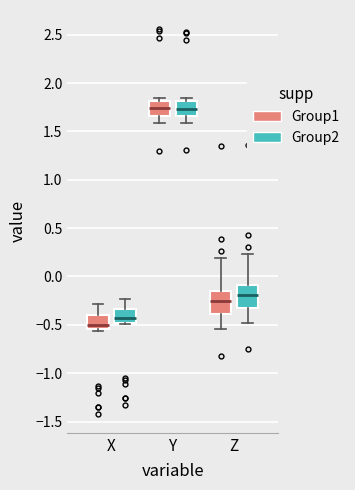

Which box has the lowest median line?

X (Group1)